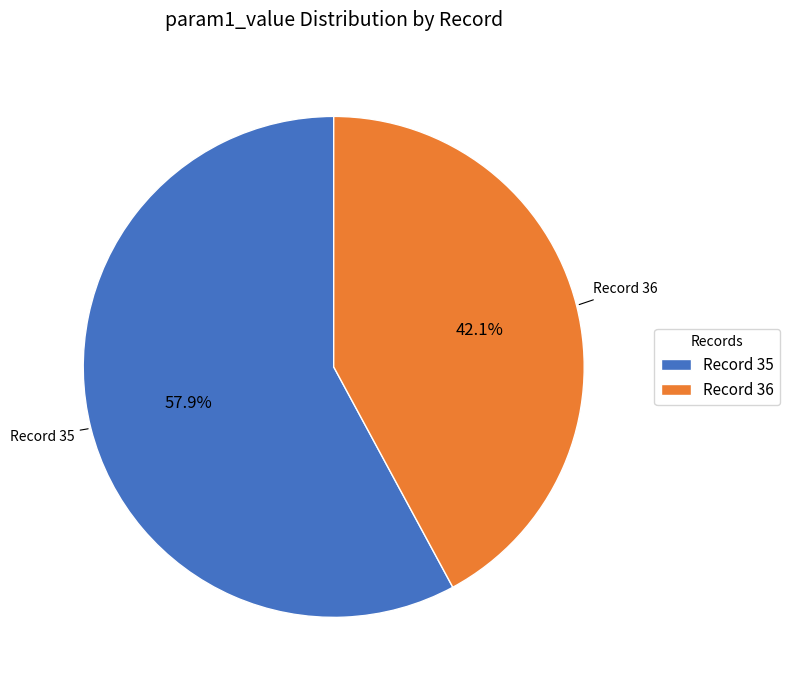

Count the number of slices in the pie.

2